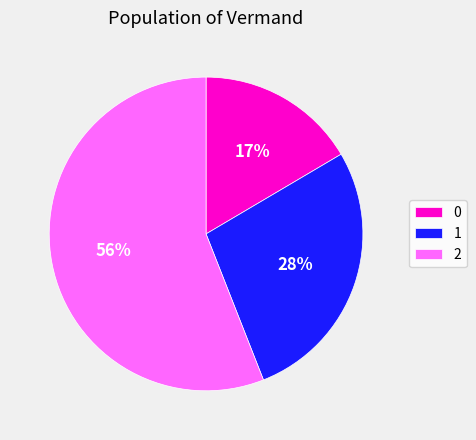

To the nearest percent, what is the average slice percentage?

33%